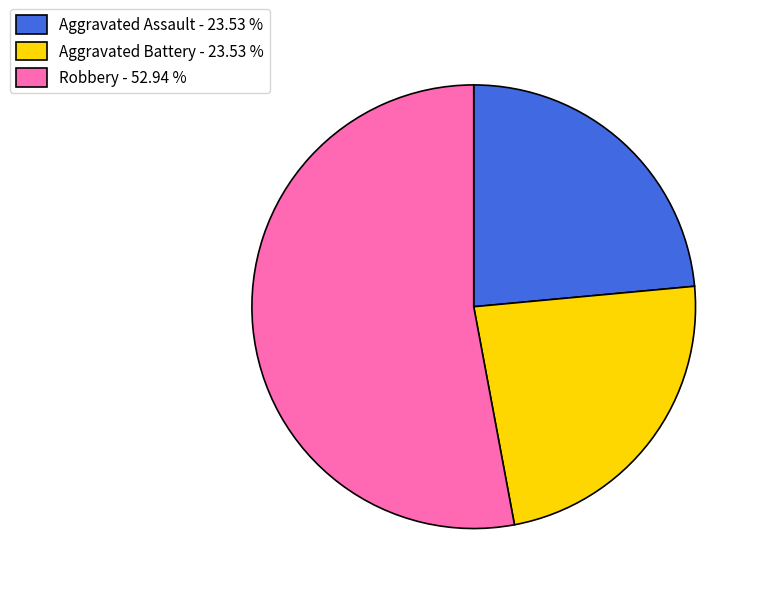

Which has a higher value, Aggravated Battery - 23.53 % or Robbery - 52.94 %?

Robbery - 52.94 %